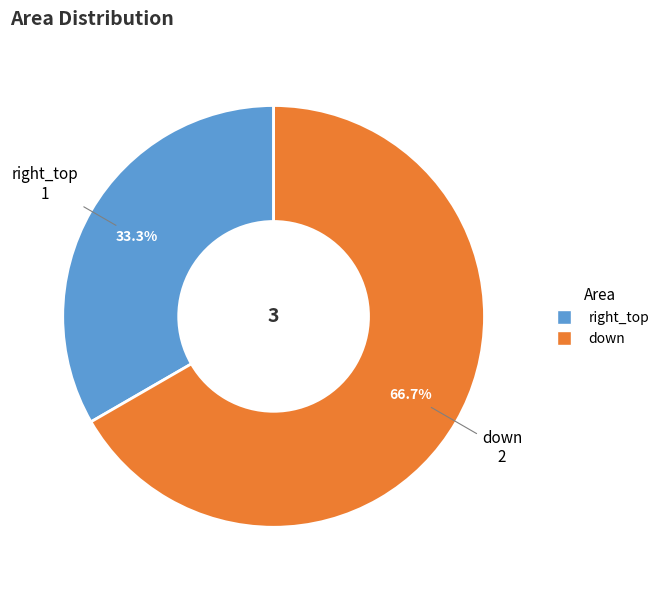

Which has a higher value, down or right_top?

down